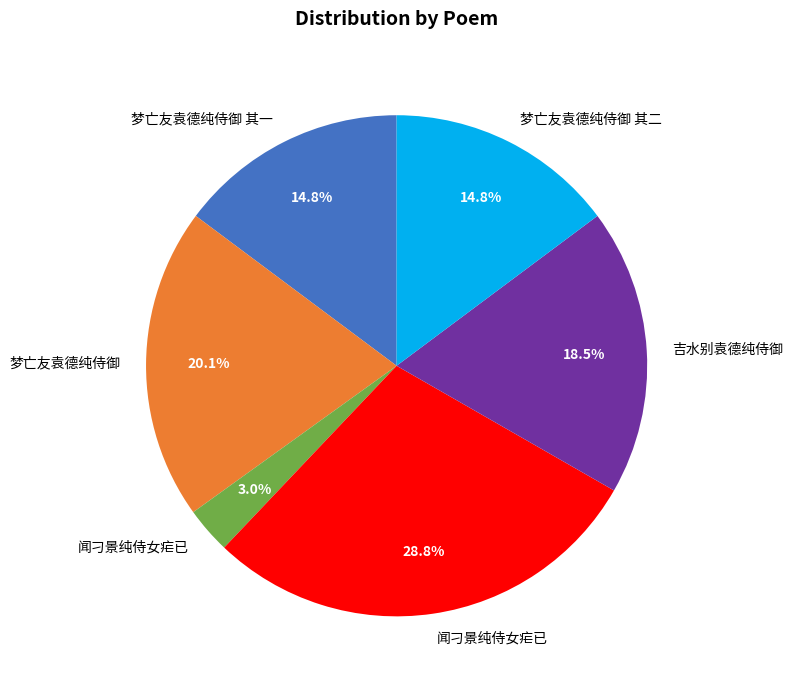

Does any single category account for the majority?

No